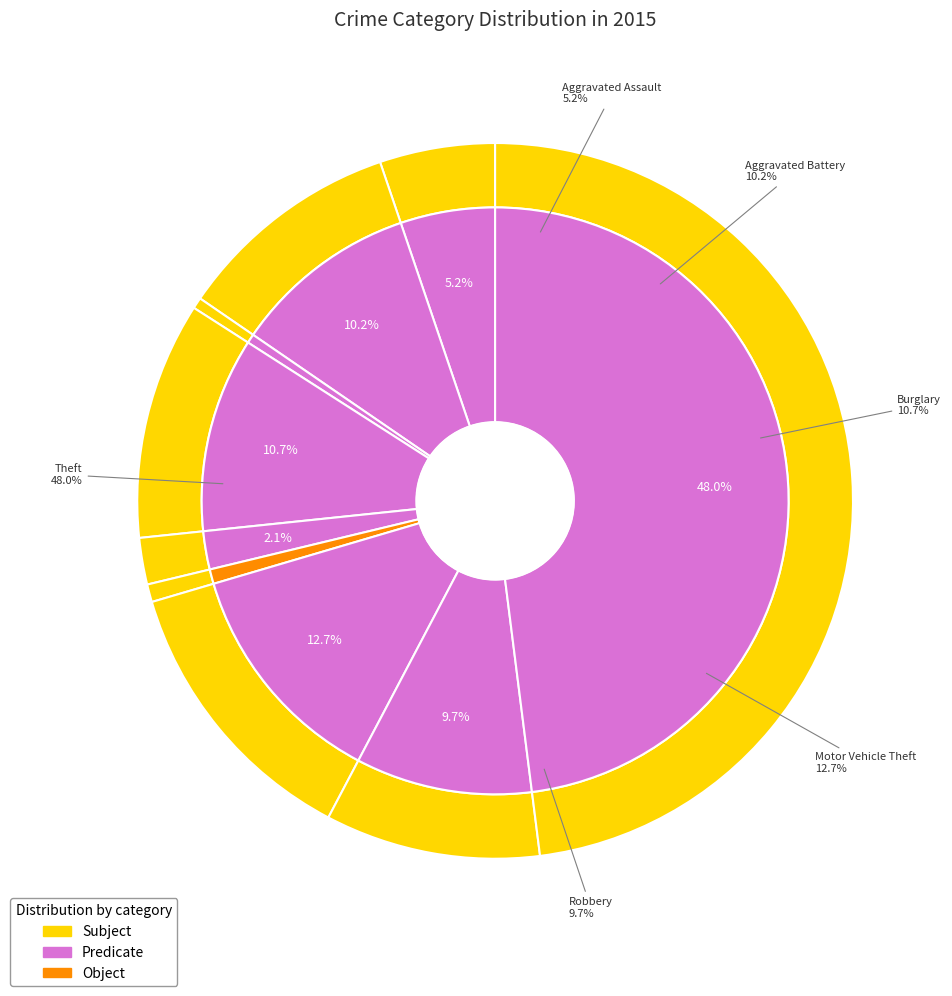

To the nearest percent, what is the difference between the largest and smallest slice percentages?

47%